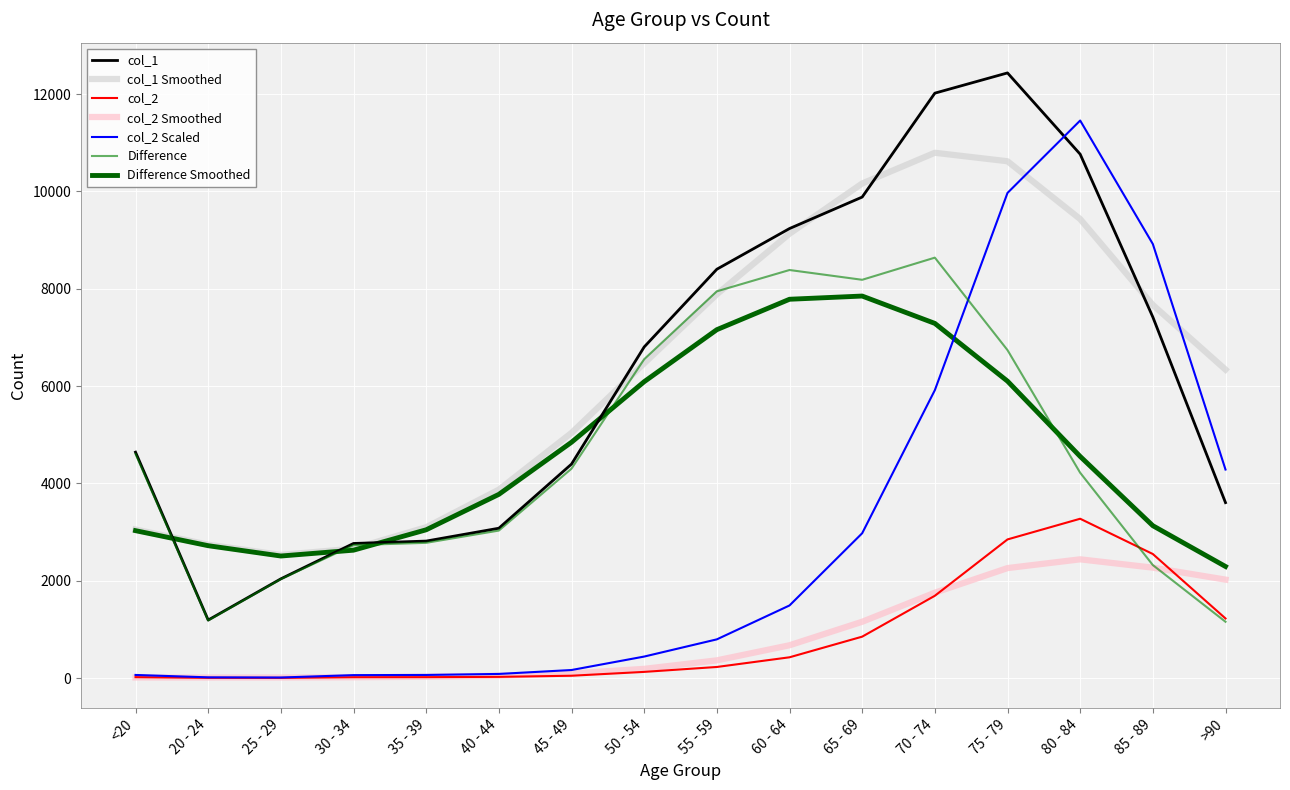

How many values in the col_2 series are below 227?

8